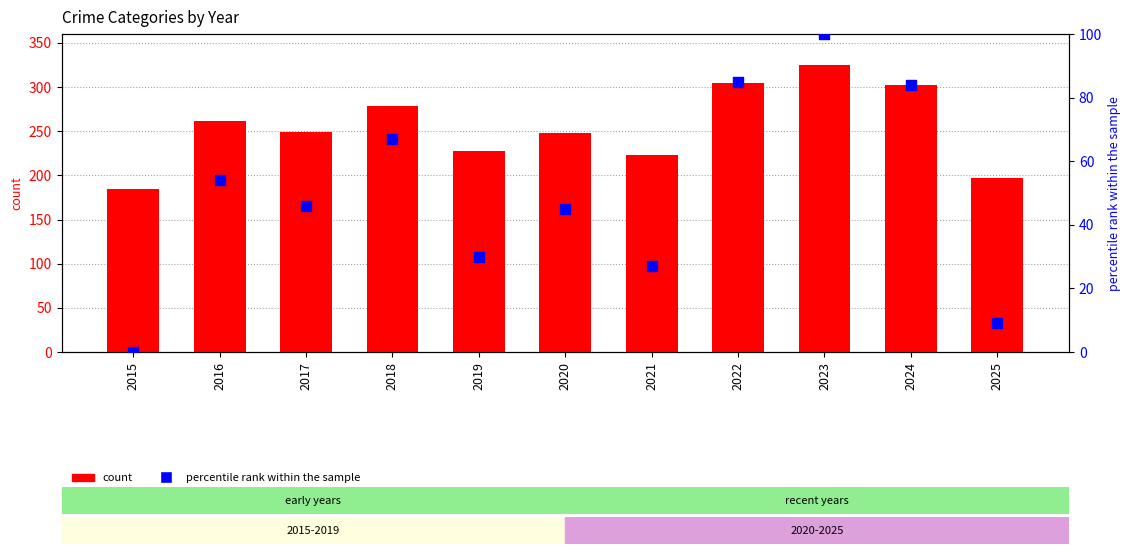

Which series has the largest Y range (max minus min)?

count